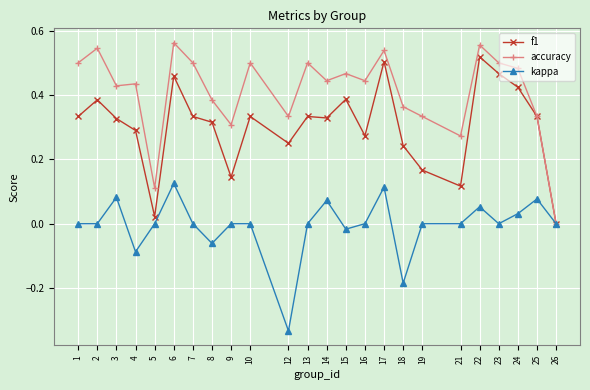

Which series has the largest total across all categories?

accuracy